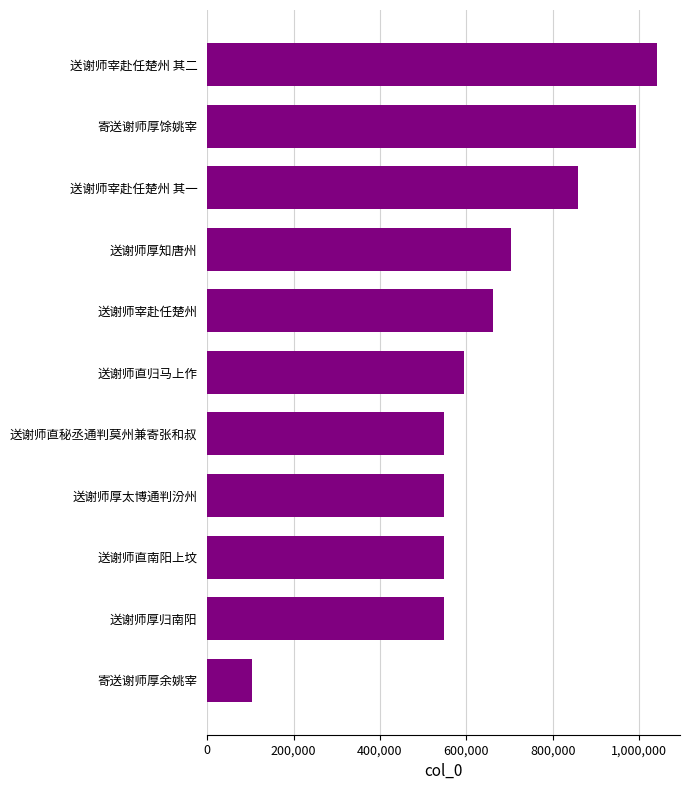

Which has a higher value, 送谢师宰赴任楚州 其二 or 送谢师直南阳上坟?

送谢师宰赴任楚州 其二